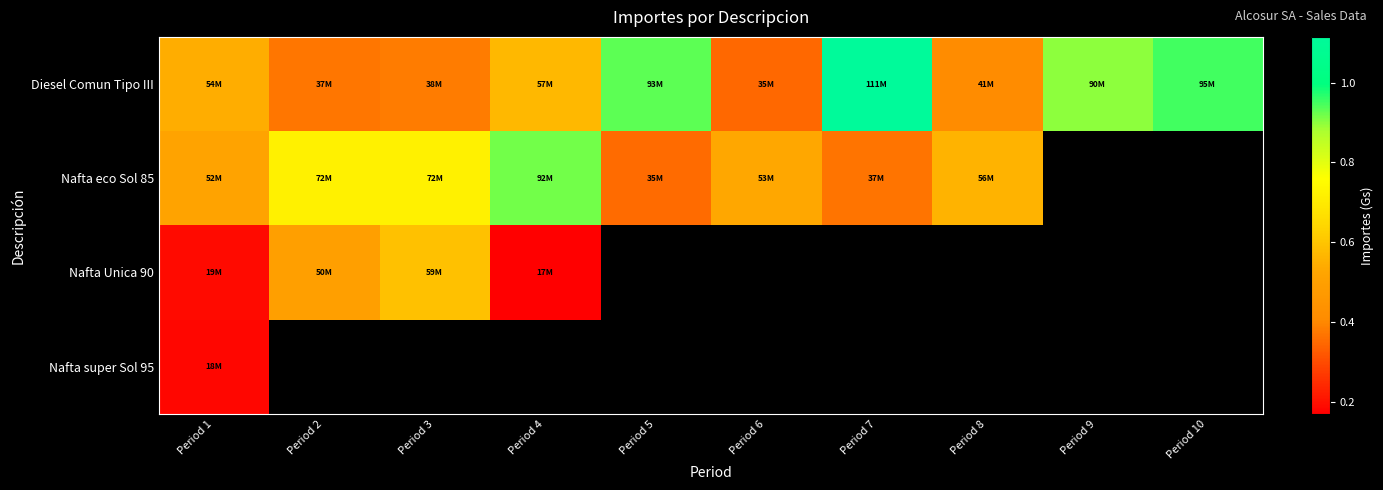

What is the difference between the highest and lowest values at Period 2?

35181000.0